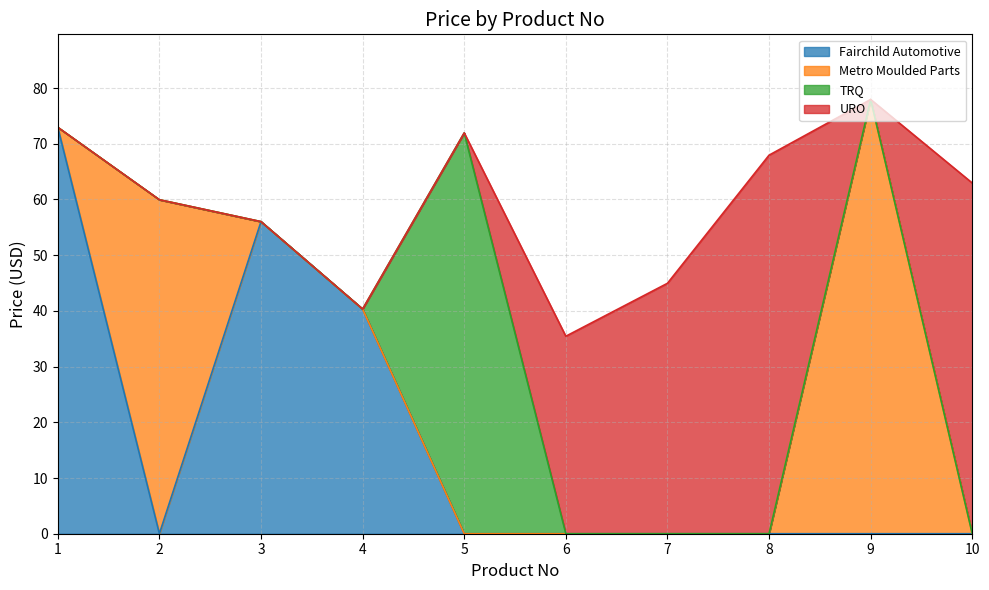

What are all the series names shown in the legend?

Fairchild Automotive, Metro Moulded Parts, TRQ, URO